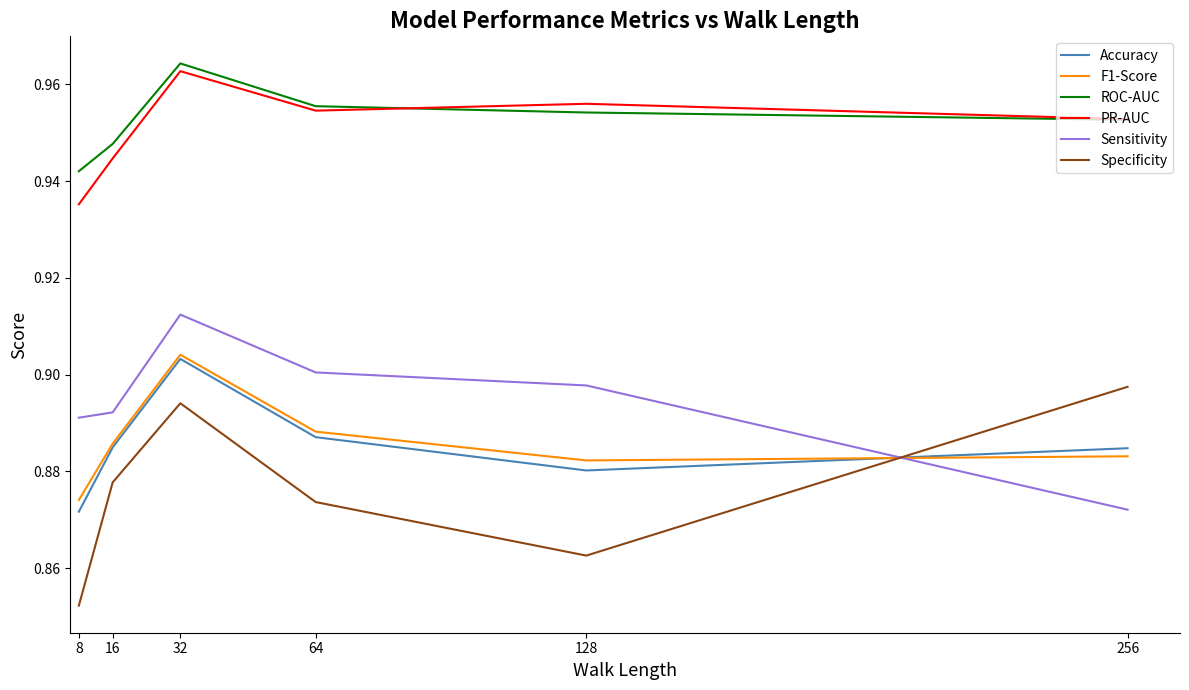

The value of Sensitivity at 8 is 0.3. True or false?

False